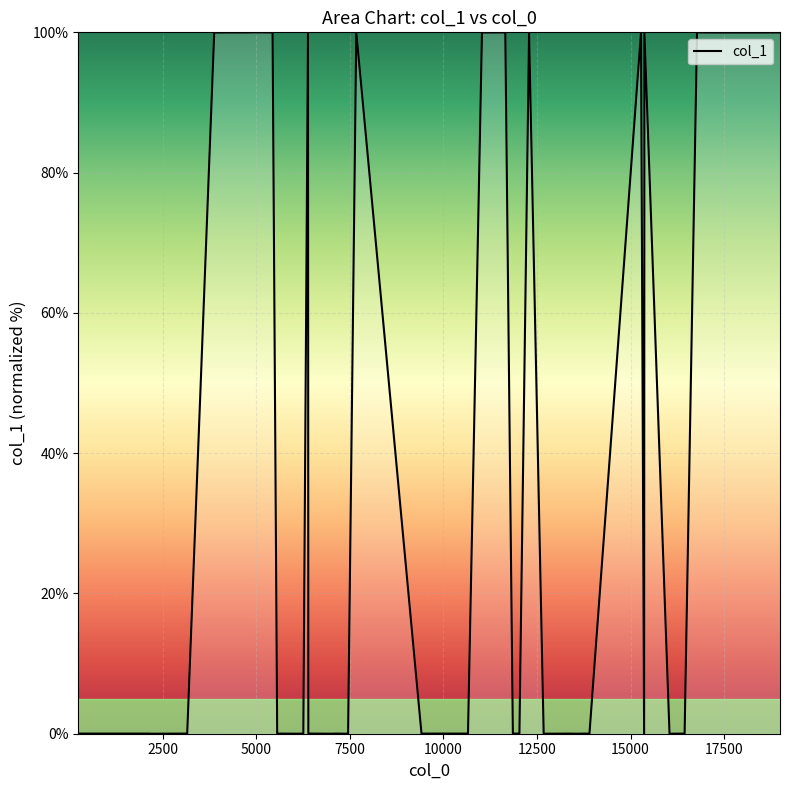

What is the sum of all values?

1500.0